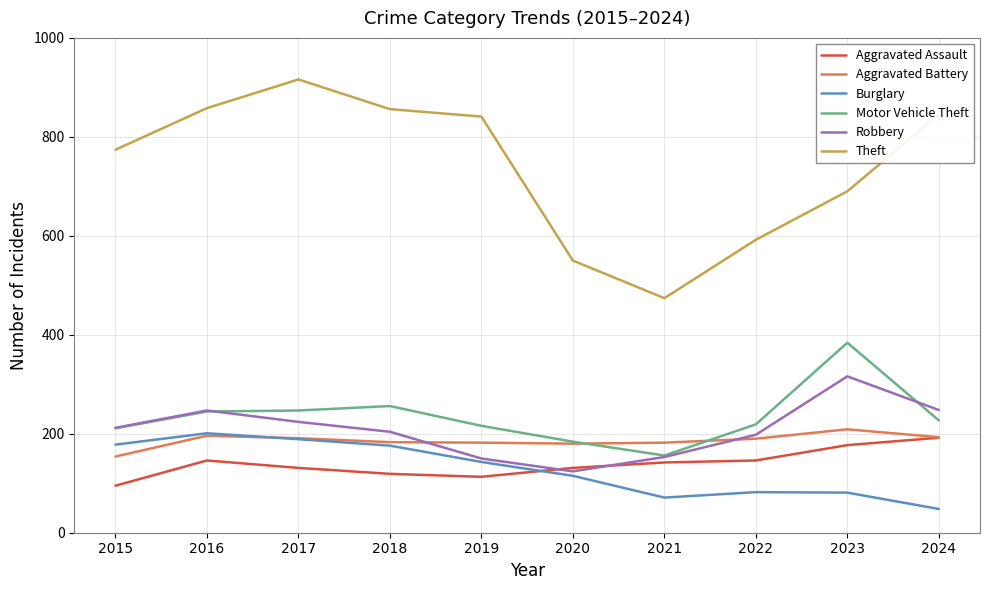

What is the minimum value shown in the chart?

48